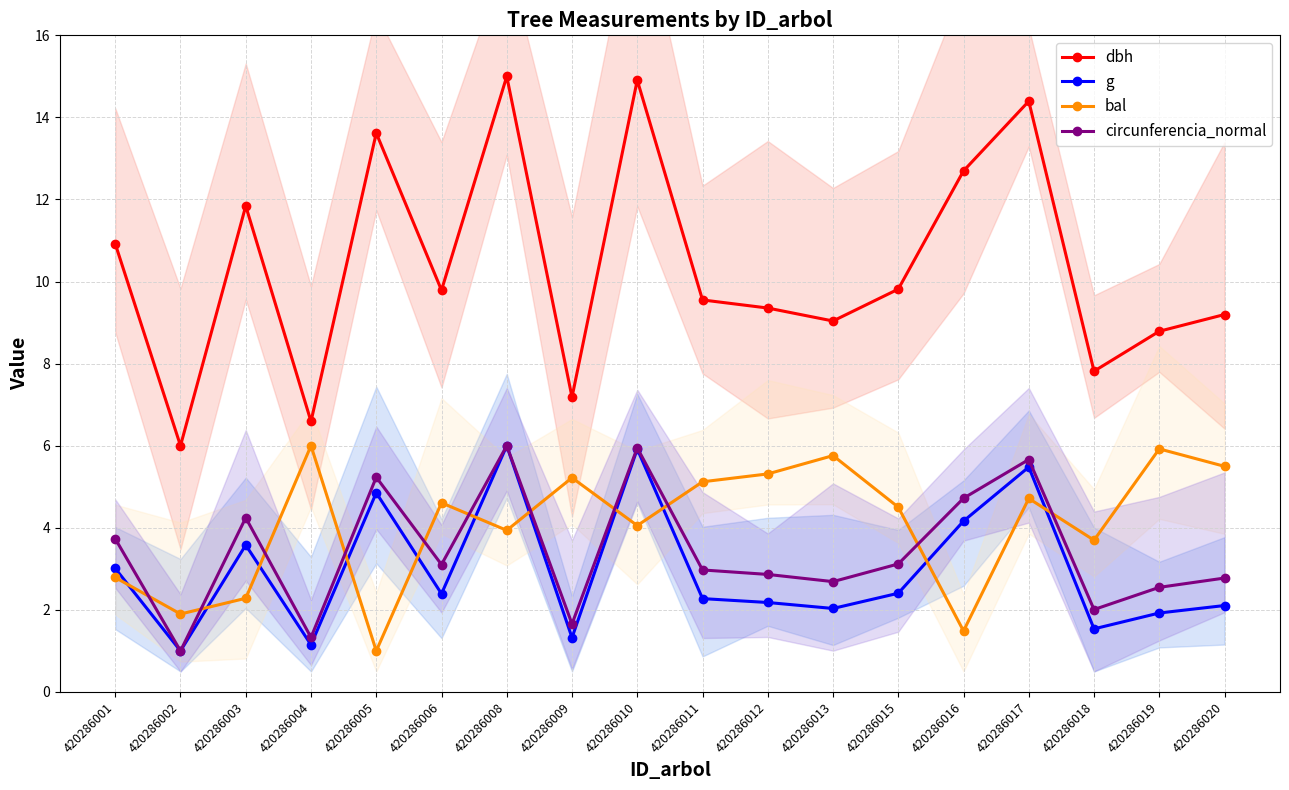

Where is g nearest to the value 3?

420286001